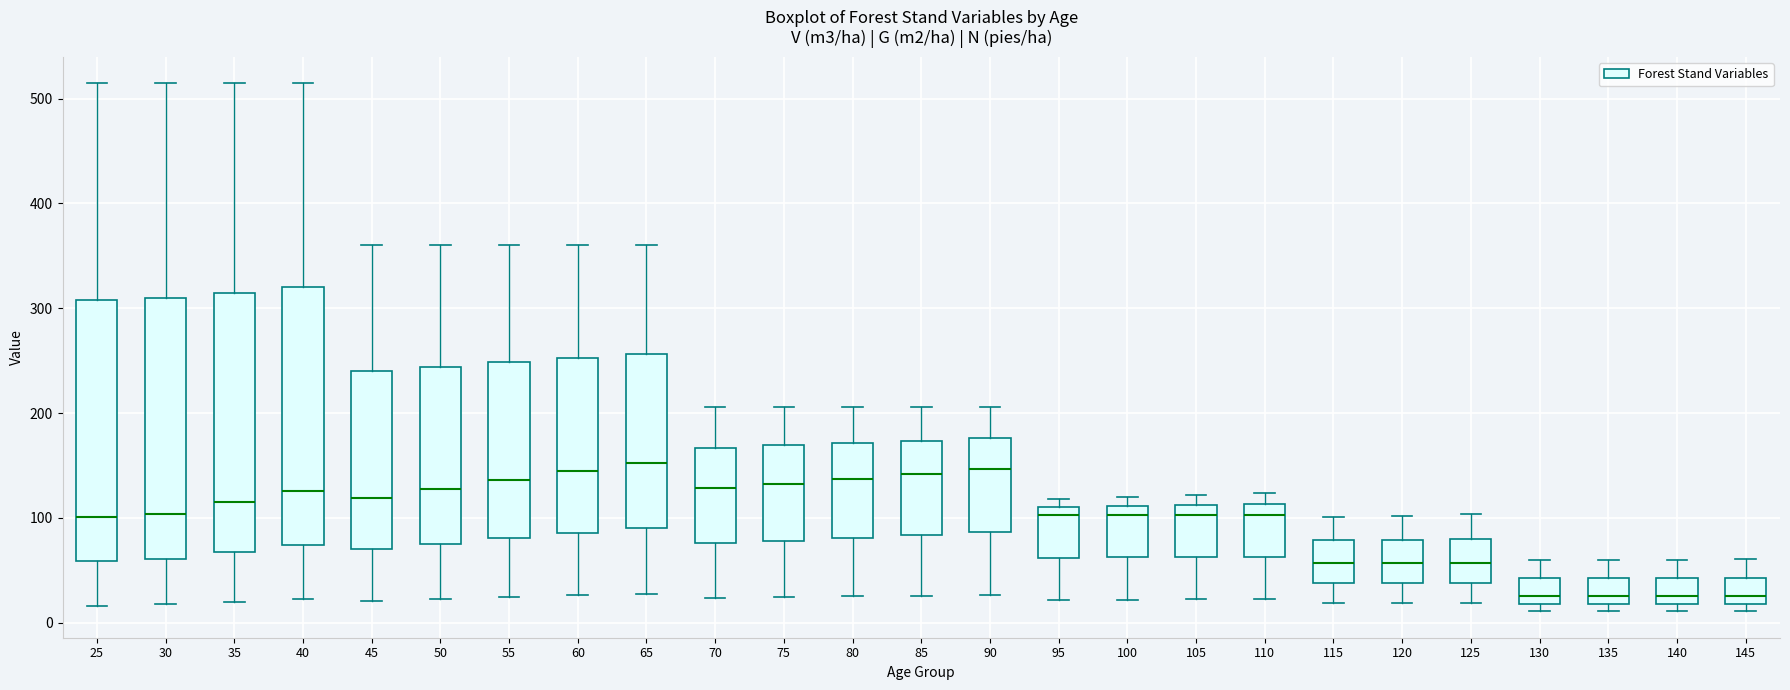

Where is the upper edge of the box at x = 145 on the y-axis? The values are not printed on the chart, so give them approximately, as read against the axis.

40